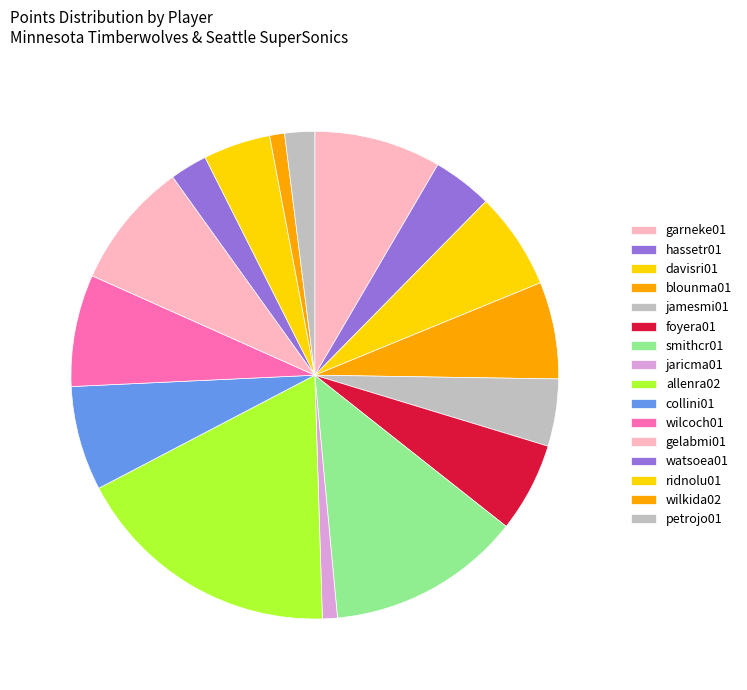

Combined, what portion of the pie is blounma01 and jaricma01?

7.4%